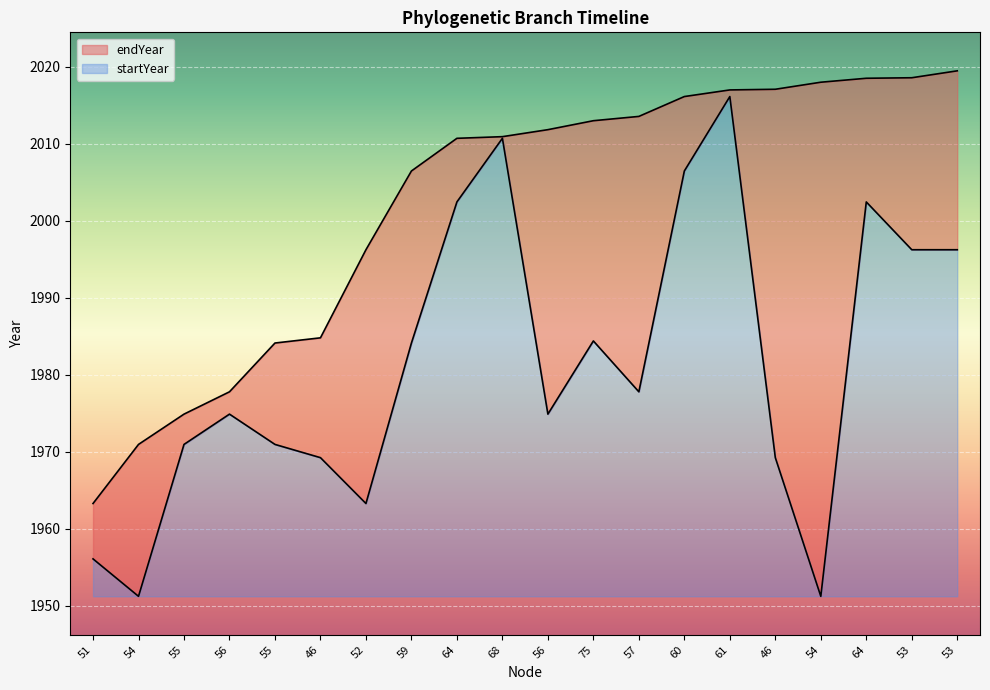

True or false: startYear and endYear intersect in this chart.

False